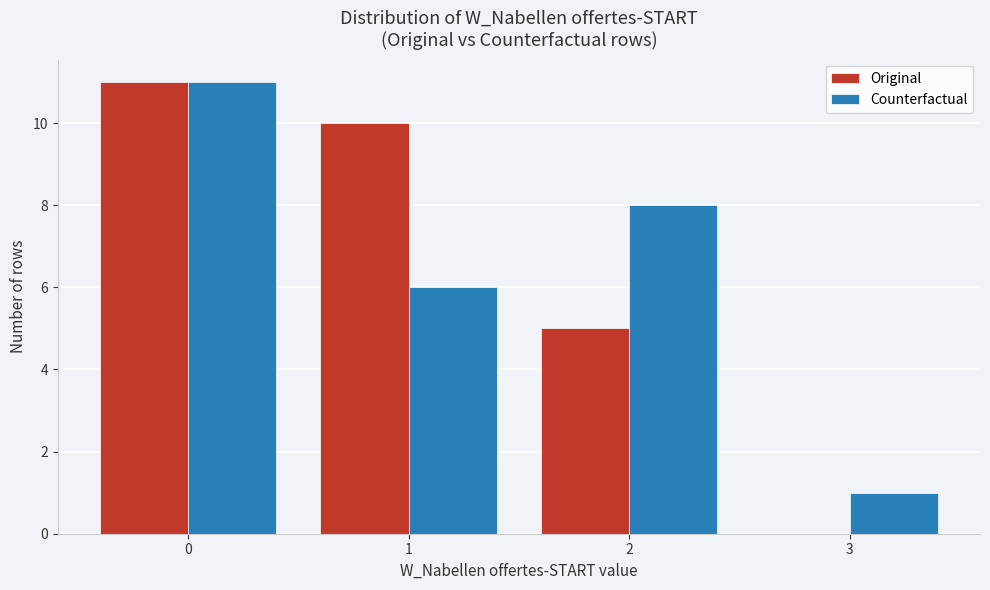

Reading left to right, list every range on the x-axis with the height of the bar of each series over it. The values are not printed on the chart, so give them approximately, as read against the axis.

-0.5 to 0.5: Original=11	Counterfactual=11
0.5 to 1.5: Original=10	Counterfactual=6
1.5 to 2.5: Original=5	Counterfactual=8
2.5 to 3.5: Original=0	Counterfactual=1